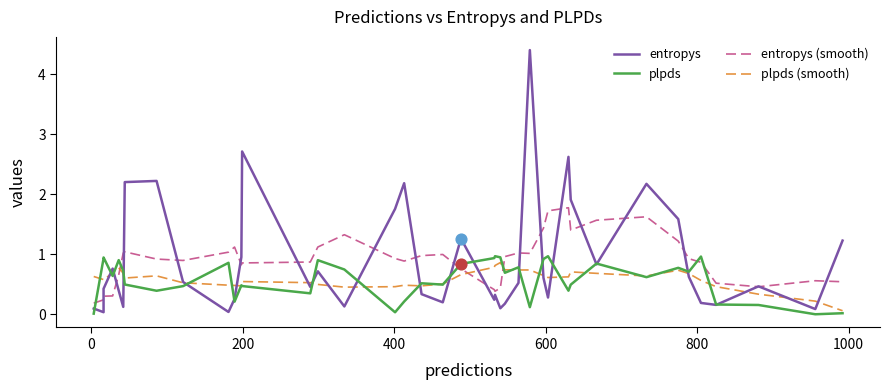

Which series reaches the minimum Y coordinate?

plpds